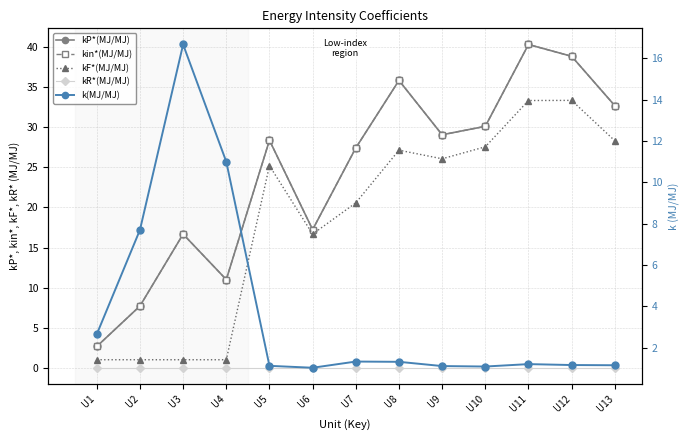

Reading right to left, list all the values displayed in this chart.

kP*(MJ/MJ): U13=32.7	U12=38.9	U11=40.3	U10=30.1	U9=29.1	U8=35.8	U7=27.4	U6=17.2	U5=28.4	U4=11.0	U3=16.7	U2=7.7	U1=2.7
kin*(MJ/MJ): U13=32.7	U12=38.9	U11=40.3	U10=30.1	U9=29.1	U8=35.8	U7=27.4	U6=17.2	U5=28.4	U4=11.0	U3=16.7	U2=7.7	U1=2.7
kF*(MJ/MJ): U13=28.3	U12=33.4	U11=33.3	U10=27.6	U9=26.1	U8=27.1	U7=20.6	U6=16.7	U5=25.2	U4=1.0	U3=1.0	U2=1.0	U1=1.0
kR*(MJ/MJ): U13=0.0	U12=0.0	U11=0.0	U10=0.0	U9=0.0	U8=0.0	U7=0.0	U6=0.0	U5=0.0	U4=0.0	U3=0.0	U2=0.0	U1=0.0
k(MJ/MJ): U13=1.2	U12=1.2	U11=1.2	U10=1.1	U9=1.1	U8=1.3	U7=1.3	U6=1.0	U5=1.1	U4=11.0	U3=16.7	U2=7.7	U1=2.7